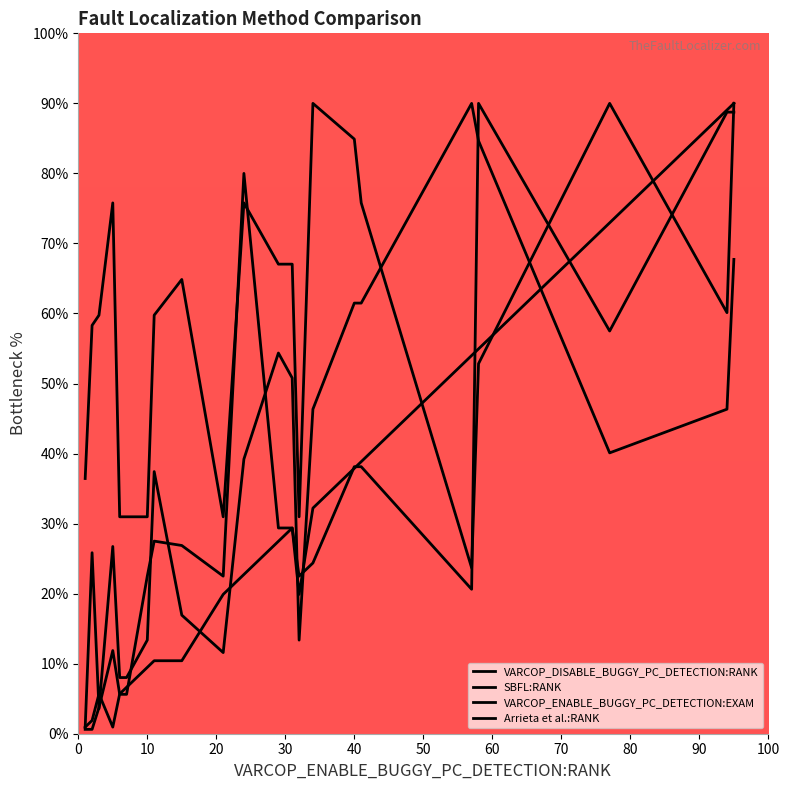

Reading right to left, list all the values displayed in this chart.

VARCOP_DISABLE_BUGGY_PC_DETECTION:RANK: 67.7	46.3	40.1	84.7	90.0	61.5	61.5	46.3	13.4	50.8	54.4	39.2	11.6	16.9	37.4	13.4	8.0	8.0	26.7	3.6	25.8	0.9
SBFL:RANK: 88.8	88.8	57.5	90.0	20.6	38.1	38.1	24.4	22.5	29.4	29.4	80.0	22.5	26.9	27.5	22.5	5.6	5.6	11.9	3.8	0.6	0.6
VARCOP_ENABLE_BUGGY_PC_DETECTION:EXAM: 90.0	89.1	72.9	54.9	54.0	38.8	37.9	32.2	19.9	29.4	27.5	22.7	19.9	10.4	10.4	9.5	6.6	5.7	0.9	5.7	1.9	0.9
Arrieta et al.:RANK: 90.0	60.1	90.0	52.8	23.7	75.8	84.9	90.0	31.0	67.0	67.0	75.8	31.0	64.9	59.8	31.0	31.0	31.0	75.8	59.8	58.3	36.4